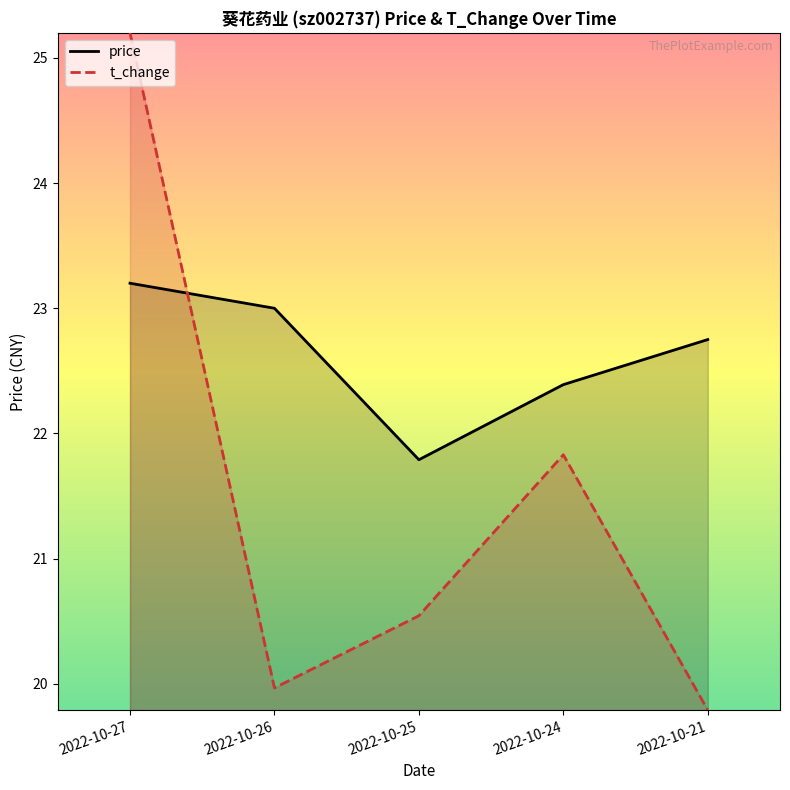

Count the price values in the range 22 to 23.

3